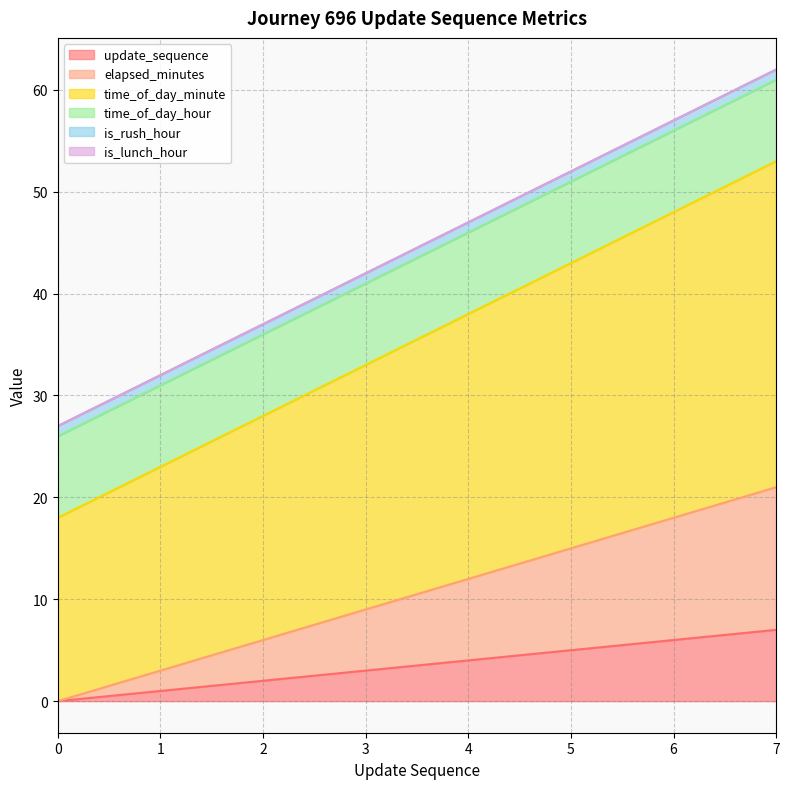

How many lines are shown in the chart?

6